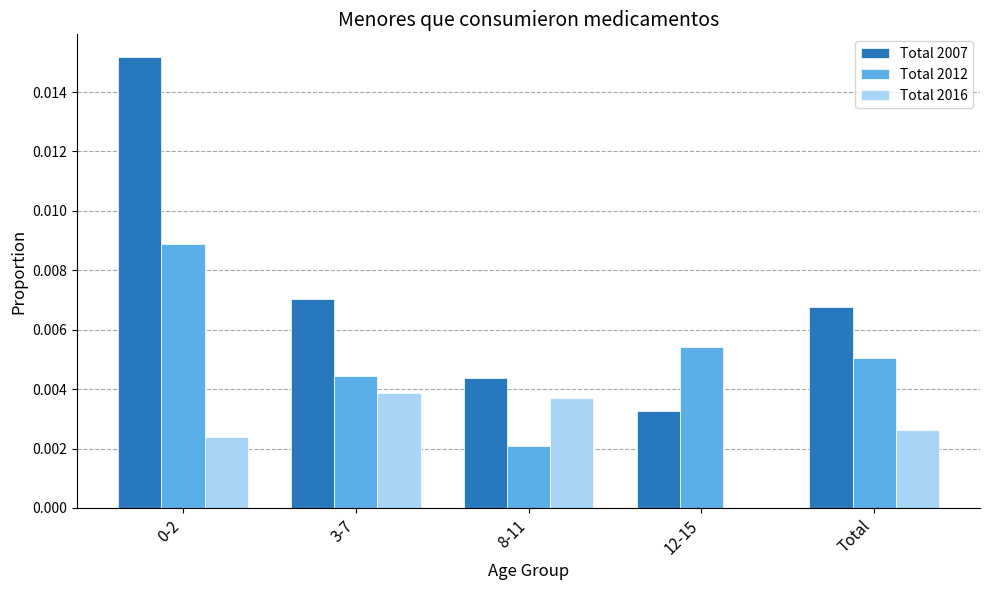

The Total 2007 series shows 0.0 at Total. True or false?

True